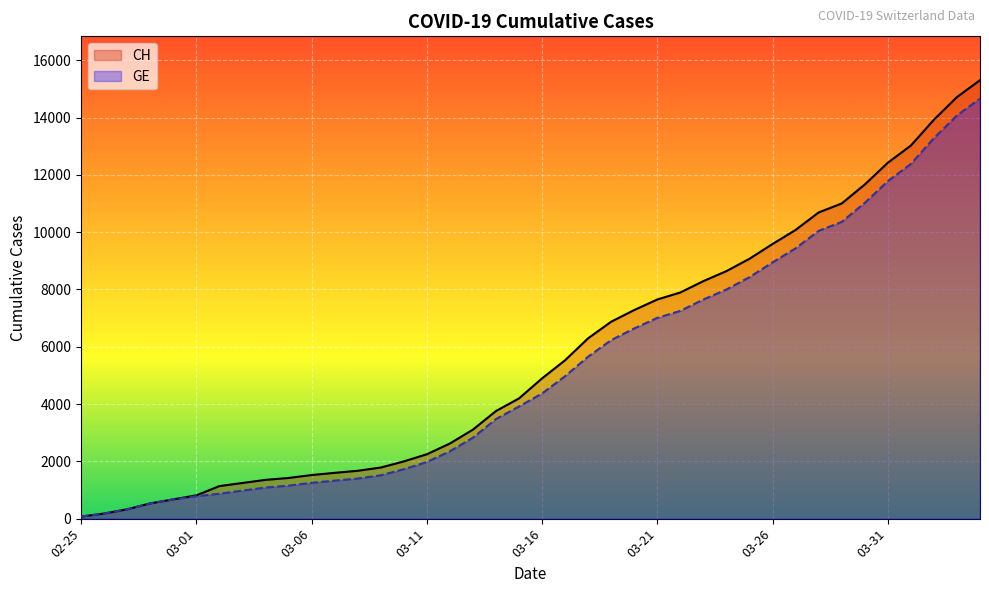

What is the spread (max minus min) of values at 23?

642